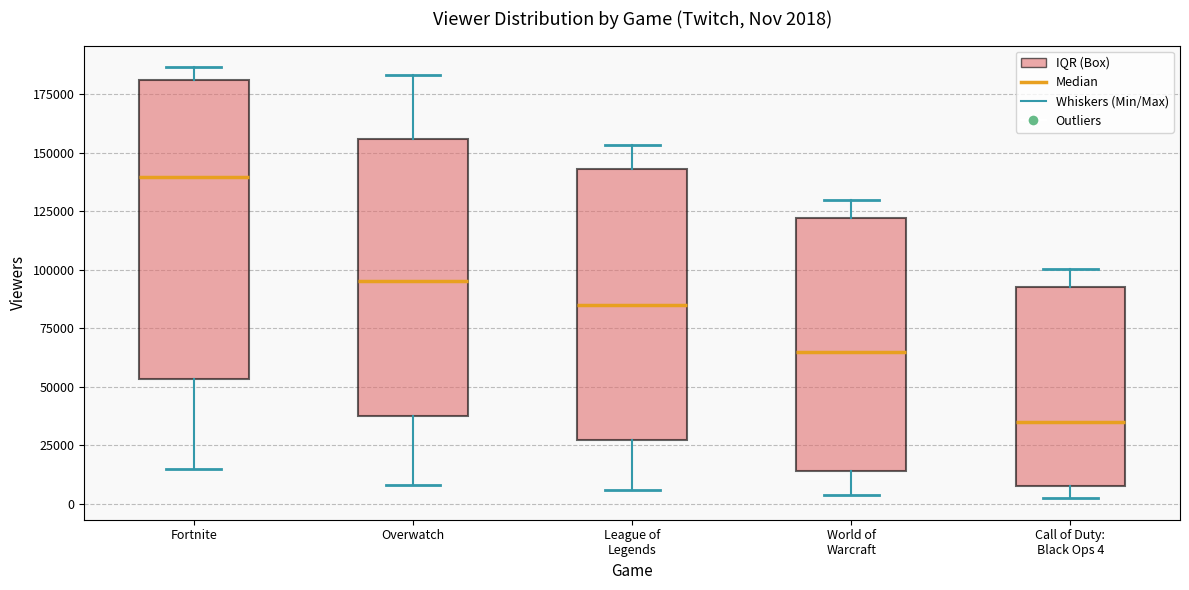

Comparing the boxes themselves (not the whiskers), which one is the tallest?

Fortnite